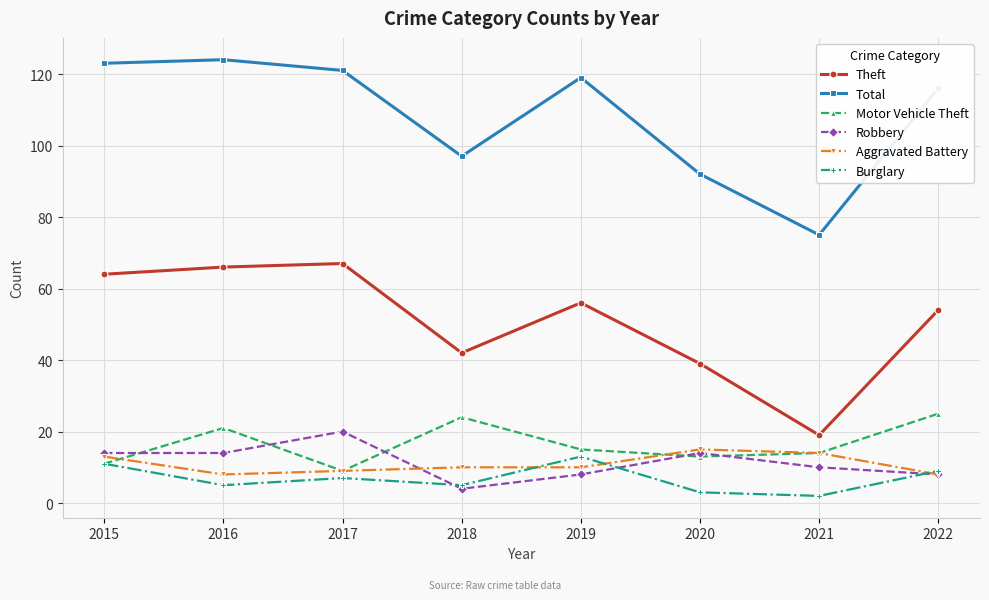

Reading left to right, what are all the values shown in this chart?

Theft: 64	66	67	42	56	39	19	54
Total: 123	124	121	97	119	92	75	116
Motor Vehicle Theft: 11	21	9	24	15	13	14	25
Robbery: 14	14	20	4	8	14	10	8
Aggravated Battery: 13	8	9	10	10	15	14	8
Burglary: 11	5	7	5	13	3	2	9